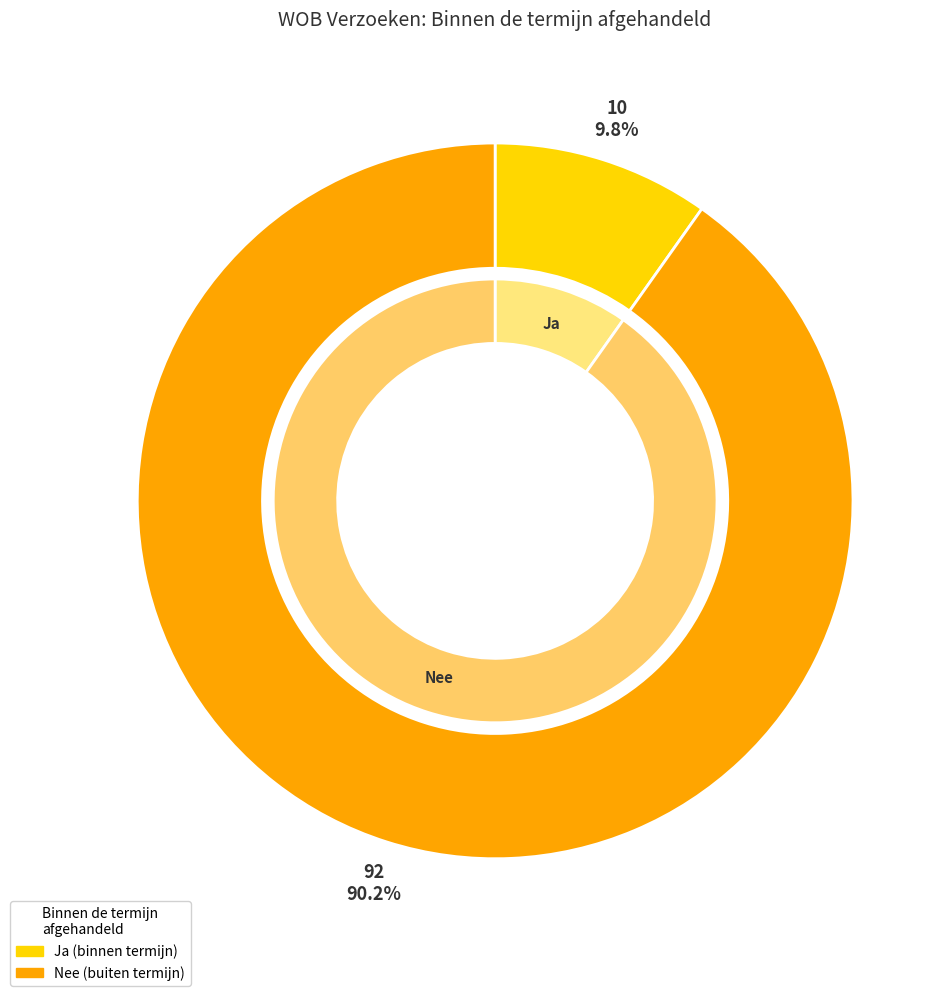

Rank the categories by value from lowest to highest.

Ja, Nee